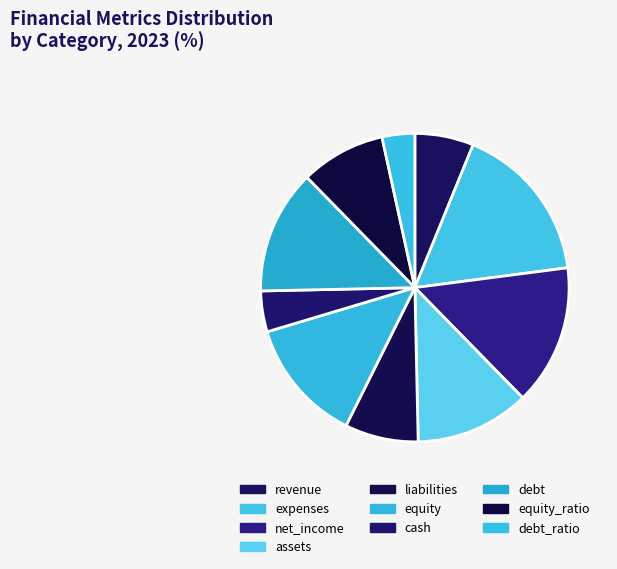

Which slice is the largest?

expenses